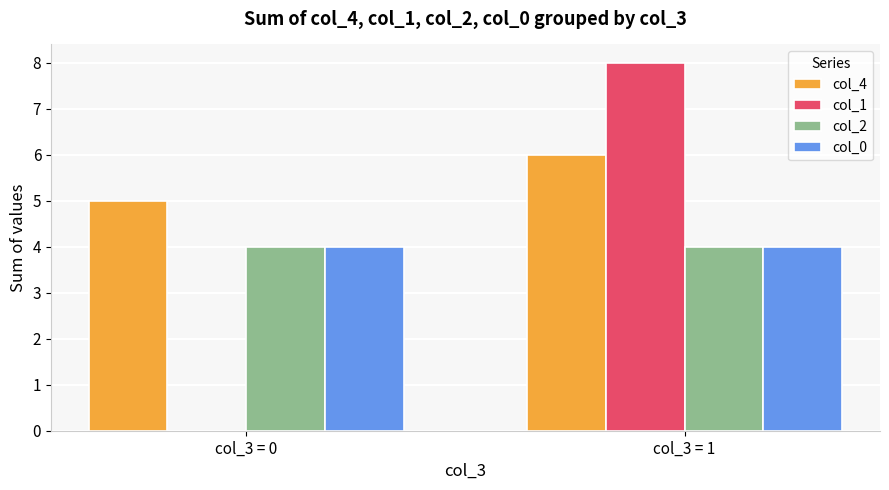

Which series changed the most between col_3 = 0 and col_3 = 1?

col_1